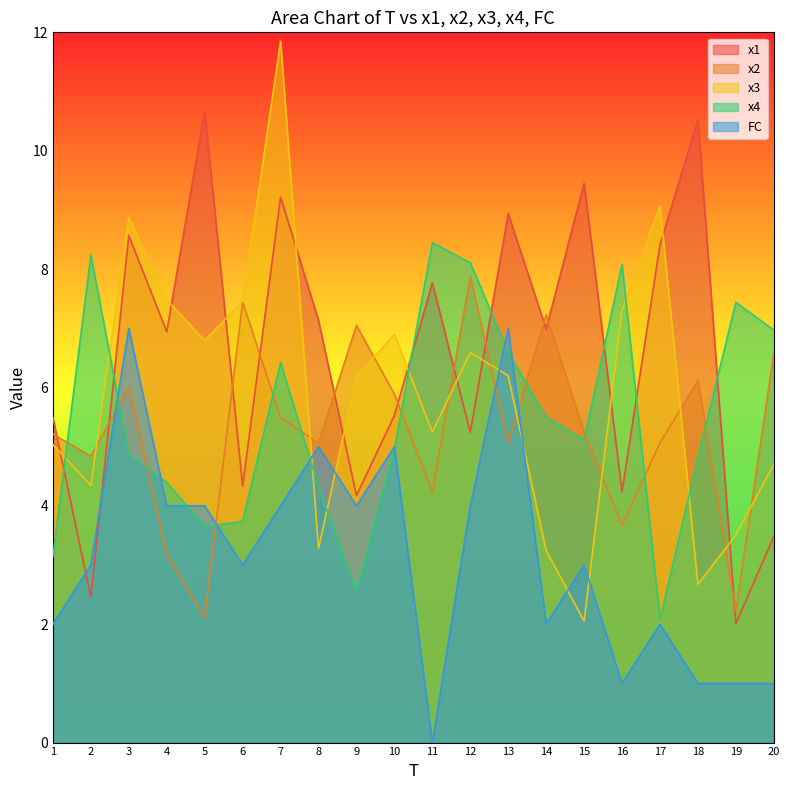

Rank the categories by x1 value from highest to lowest.

5, 18, 15, 7, 13, 3, 17, 11, 8, 14, 4, 10, 1, 12, 6, 16, 9, 20, 2, 19